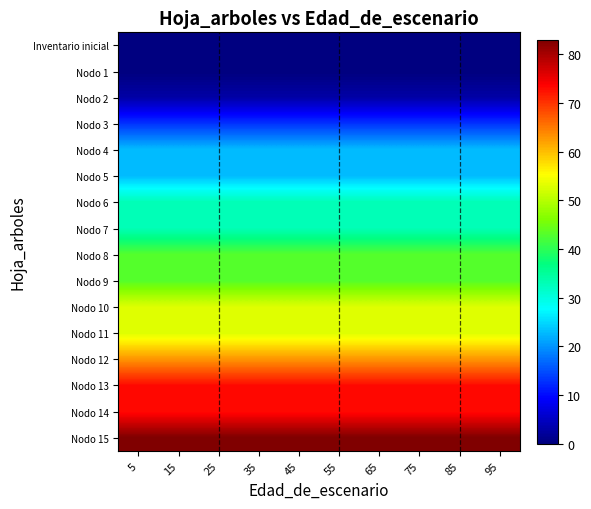

Which has a higher value, 25 or 85?

25